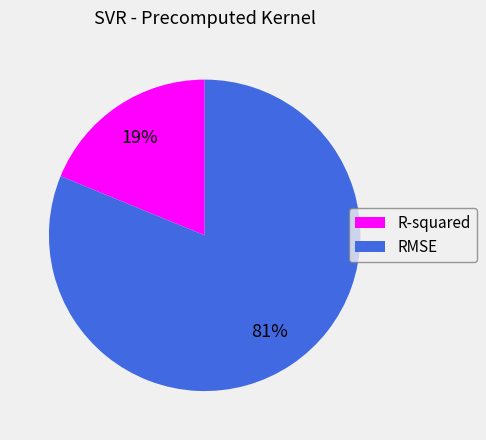

What is the largest slice in the pie chart?

RMSE